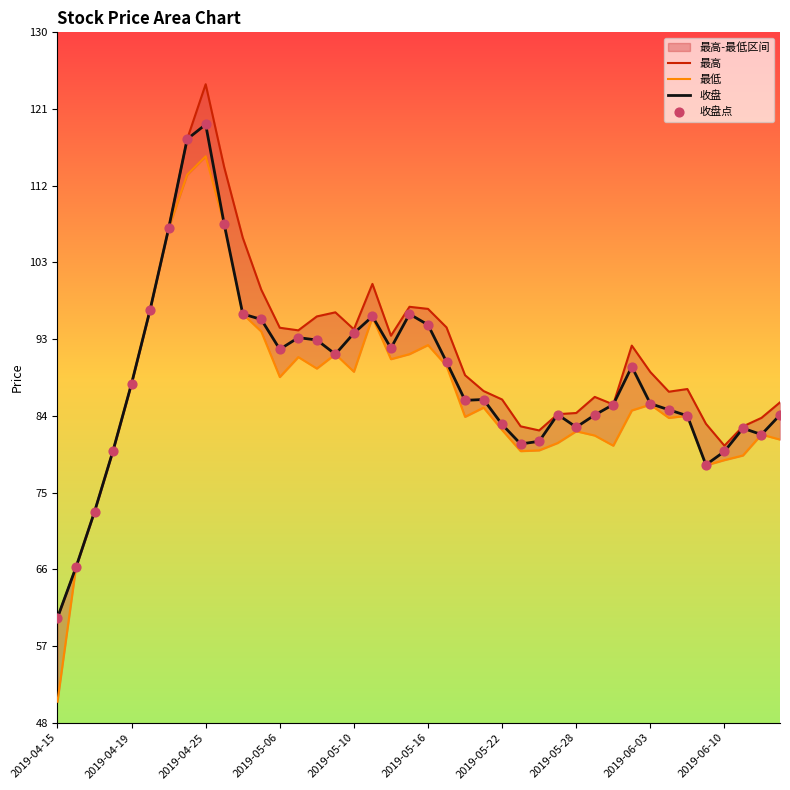

Which series has the widest spread of Y values?

最低